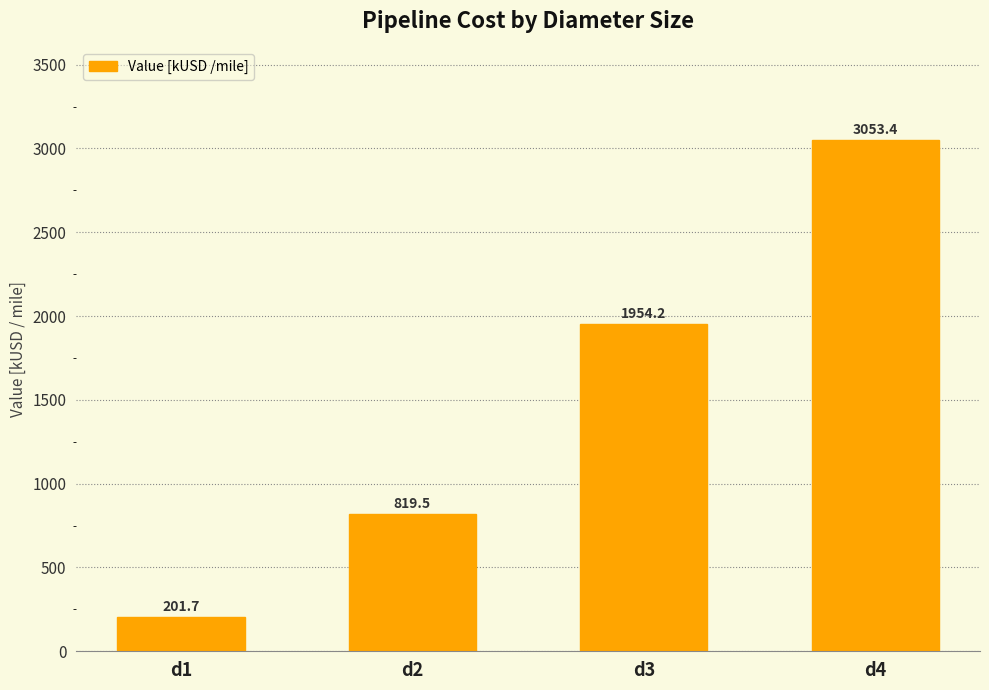

Count the number of values greater than 1954.

2